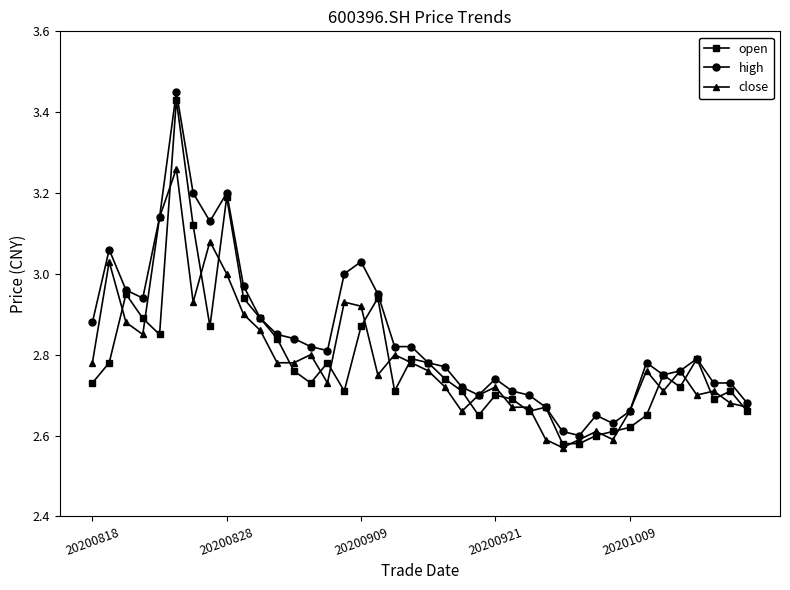

What are all the series names shown in the legend?

open, high, close